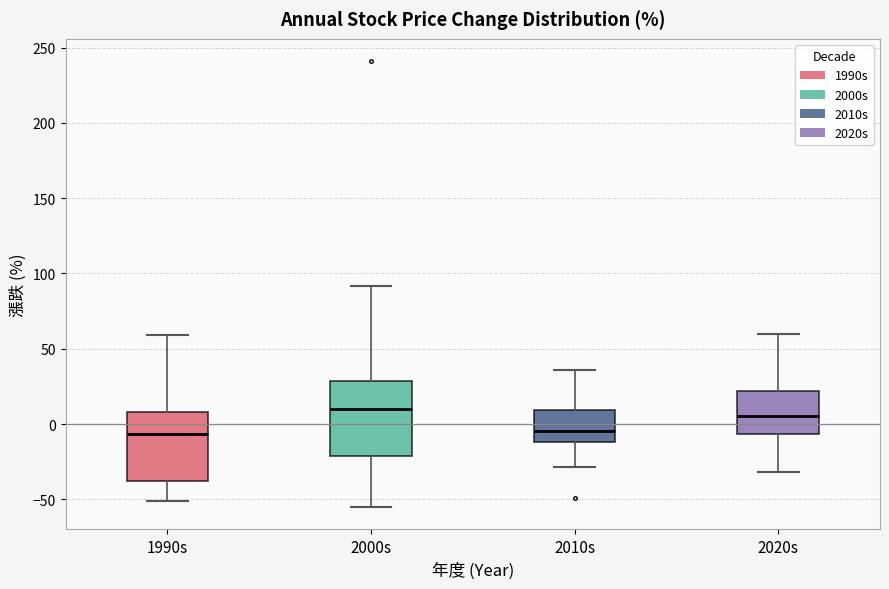

Reading left to right, transcribe this box plot: for each box, give where its median line is, the range the box spans, and where its two whiskers end, as read against the y-axis. The values are not printed on the chart, so give them approximately, as read against the axis.

1990s: median -5, box -40 to 10, whiskers -50 to 60
2000s: median 10, box -20 to 30, whiskers -55 to 90
2010s: median -5, box -10 to 10, whiskers -30 to 35
2020s: median 5, box -5 to 20, whiskers -30 to 60